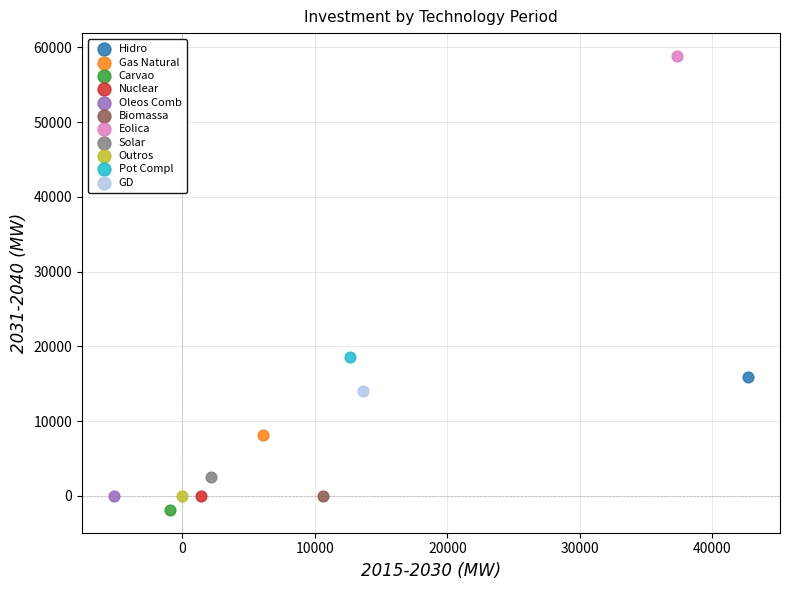

What are all the series names shown in the legend?

Hidro, Gas Natural, Carvao, Nuclear, Oleos Comb, Biomassa, Eolica, Solar, Outros, Pot Compl, GD